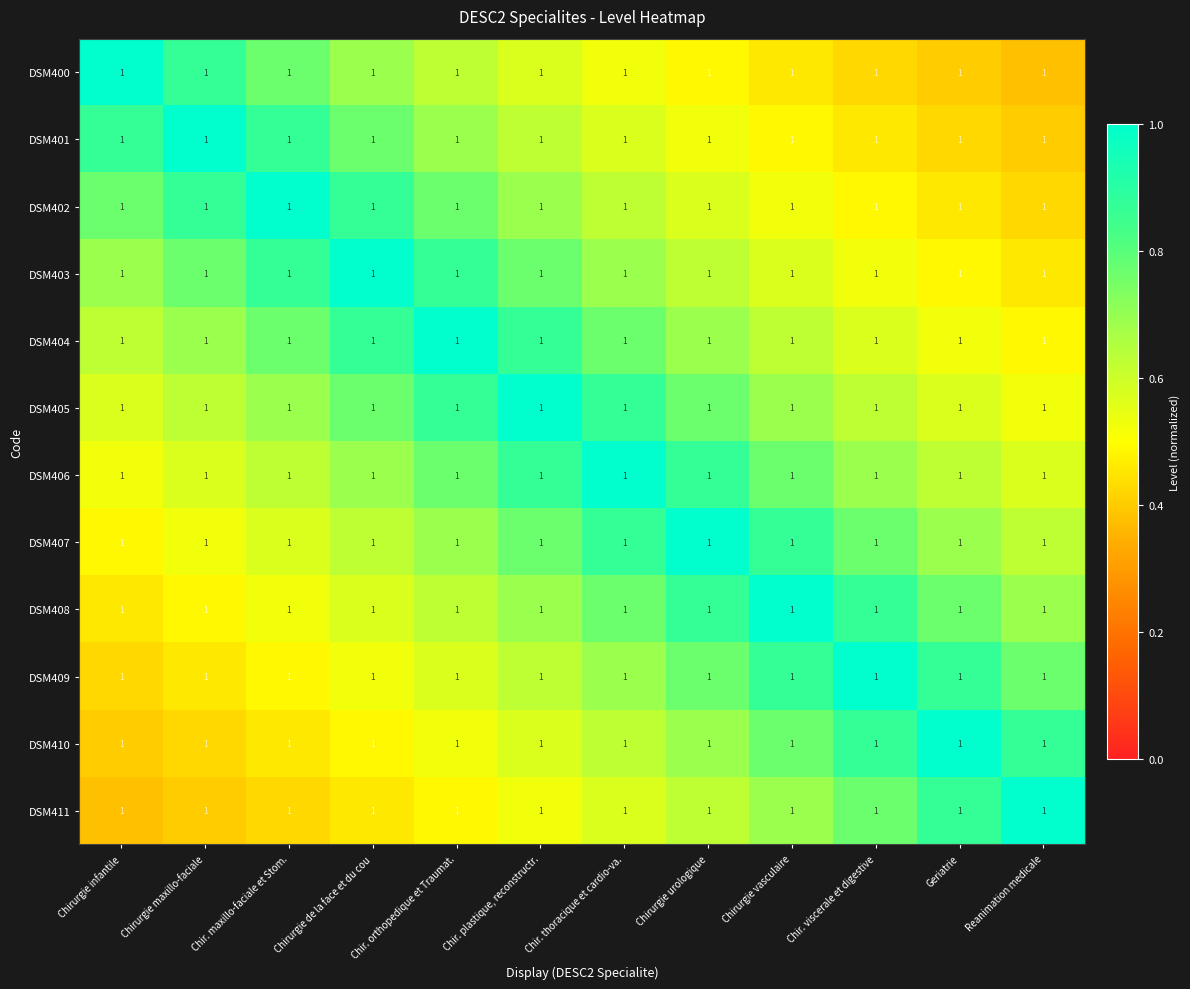

Reading left to right, extract all data points from this chart.

DSM400: Chirurgie infantile=1.0	Chirurgie maxillo-faciale=1.0	Chir. maxillo-faciale et Stom.=1.0	Chirurgie de la face et du cou=1.0	Chir. orthopedique et Traumat.=1.0	Chir. plastique, reconstructr.=1.0	Chir. thoracique et cardio-va.=1.0	Chirurgie urologique=1.0	Chirurgie vasculaire=1.0	Chir. viscerale et digestive=1.0	Geriatrie=1.0	Reanimation medicale=1.0
DSM401: Chirurgie infantile=1.0	Chirurgie maxillo-faciale=1.0	Chir. maxillo-faciale et Stom.=1.0	Chirurgie de la face et du cou=1.0	Chir. orthopedique et Traumat.=1.0	Chir. plastique, reconstructr.=1.0	Chir. thoracique et cardio-va.=1.0	Chirurgie urologique=1.0	Chirurgie vasculaire=1.0	Chir. viscerale et digestive=1.0	Geriatrie=1.0	Reanimation medicale=1.0
DSM402: Chirurgie infantile=1.0	Chirurgie maxillo-faciale=1.0	Chir. maxillo-faciale et Stom.=1.0	Chirurgie de la face et du cou=1.0	Chir. orthopedique et Traumat.=1.0	Chir. plastique, reconstructr.=1.0	Chir. thoracique et cardio-va.=1.0	Chirurgie urologique=1.0	Chirurgie vasculaire=1.0	Chir. viscerale et digestive=1.0	Geriatrie=1.0	Reanimation medicale=1.0
DSM403: Chirurgie infantile=1.0	Chirurgie maxillo-faciale=1.0	Chir. maxillo-faciale et Stom.=1.0	Chirurgie de la face et du cou=1.0	Chir. orthopedique et Traumat.=1.0	Chir. plastique, reconstructr.=1.0	Chir. thoracique et cardio-va.=1.0	Chirurgie urologique=1.0	Chirurgie vasculaire=1.0	Chir. viscerale et digestive=1.0	Geriatrie=1.0	Reanimation medicale=1.0
DSM404: Chirurgie infantile=1.0	Chirurgie maxillo-faciale=1.0	Chir. maxillo-faciale et Stom.=1.0	Chirurgie de la face et du cou=1.0	Chir. orthopedique et Traumat.=1.0	Chir. plastique, reconstructr.=1.0	Chir. thoracique et cardio-va.=1.0	Chirurgie urologique=1.0	Chirurgie vasculaire=1.0	Chir. viscerale et digestive=1.0	Geriatrie=1.0	Reanimation medicale=1.0
DSM405: Chirurgie infantile=1.0	Chirurgie maxillo-faciale=1.0	Chir. maxillo-faciale et Stom.=1.0	Chirurgie de la face et du cou=1.0	Chir. orthopedique et Traumat.=1.0	Chir. plastique, reconstructr.=1.0	Chir. thoracique et cardio-va.=1.0	Chirurgie urologique=1.0	Chirurgie vasculaire=1.0	Chir. viscerale et digestive=1.0	Geriatrie=1.0	Reanimation medicale=1.0
DSM406: Chirurgie infantile=1.0	Chirurgie maxillo-faciale=1.0	Chir. maxillo-faciale et Stom.=1.0	Chirurgie de la face et du cou=1.0	Chir. orthopedique et Traumat.=1.0	Chir. plastique, reconstructr.=1.0	Chir. thoracique et cardio-va.=1.0	Chirurgie urologique=1.0	Chirurgie vasculaire=1.0	Chir. viscerale et digestive=1.0	Geriatrie=1.0	Reanimation medicale=1.0
DSM407: Chirurgie infantile=1.0	Chirurgie maxillo-faciale=1.0	Chir. maxillo-faciale et Stom.=1.0	Chirurgie de la face et du cou=1.0	Chir. orthopedique et Traumat.=1.0	Chir. plastique, reconstructr.=1.0	Chir. thoracique et cardio-va.=1.0	Chirurgie urologique=1.0	Chirurgie vasculaire=1.0	Chir. viscerale et digestive=1.0	Geriatrie=1.0	Reanimation medicale=1.0
DSM408: Chirurgie infantile=1.0	Chirurgie maxillo-faciale=1.0	Chir. maxillo-faciale et Stom.=1.0	Chirurgie de la face et du cou=1.0	Chir. orthopedique et Traumat.=1.0	Chir. plastique, reconstructr.=1.0	Chir. thoracique et cardio-va.=1.0	Chirurgie urologique=1.0	Chirurgie vasculaire=1.0	Chir. viscerale et digestive=1.0	Geriatrie=1.0	Reanimation medicale=1.0
DSM409: Chirurgie infantile=1.0	Chirurgie maxillo-faciale=1.0	Chir. maxillo-faciale et Stom.=1.0	Chirurgie de la face et du cou=1.0	Chir. orthopedique et Traumat.=1.0	Chir. plastique, reconstructr.=1.0	Chir. thoracique et cardio-va.=1.0	Chirurgie urologique=1.0	Chirurgie vasculaire=1.0	Chir. viscerale et digestive=1.0	Geriatrie=1.0	Reanimation medicale=1.0
DSM410: Chirurgie infantile=1.0	Chirurgie maxillo-faciale=1.0	Chir. maxillo-faciale et Stom.=1.0	Chirurgie de la face et du cou=1.0	Chir. orthopedique et Traumat.=1.0	Chir. plastique, reconstructr.=1.0	Chir. thoracique et cardio-va.=1.0	Chirurgie urologique=1.0	Chirurgie vasculaire=1.0	Chir. viscerale et digestive=1.0	Geriatrie=1.0	Reanimation medicale=1.0
DSM411: Chirurgie infantile=1.0	Chirurgie maxillo-faciale=1.0	Chir. maxillo-faciale et Stom.=1.0	Chirurgie de la face et du cou=1.0	Chir. orthopedique et Traumat.=1.0	Chir. plastique, reconstructr.=1.0	Chir. thoracique et cardio-va.=1.0	Chirurgie urologique=1.0	Chirurgie vasculaire=1.0	Chir. viscerale et digestive=1.0	Geriatrie=1.0	Reanimation medicale=1.0